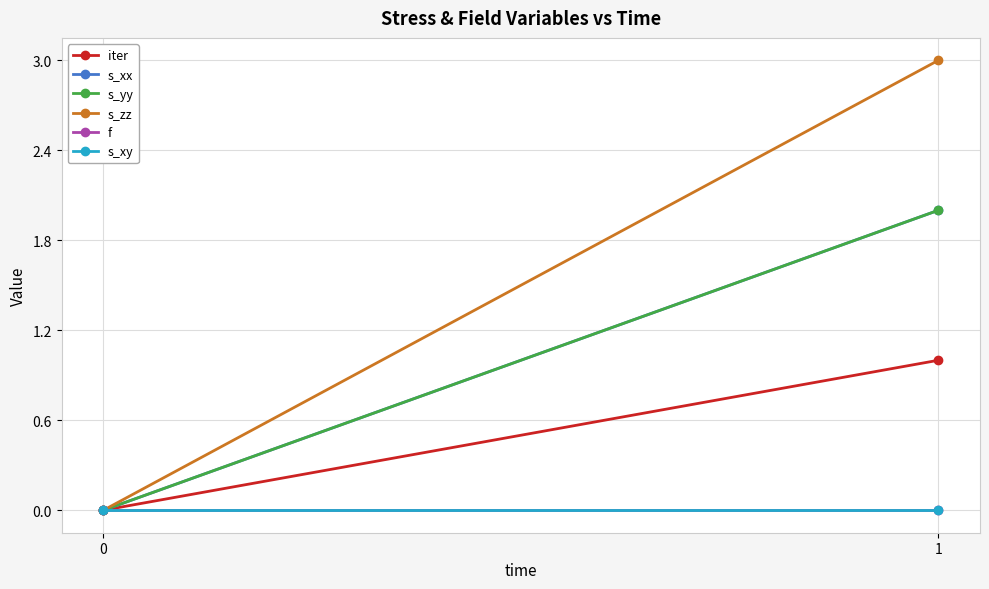

What is the average value of the s_xx series?

1